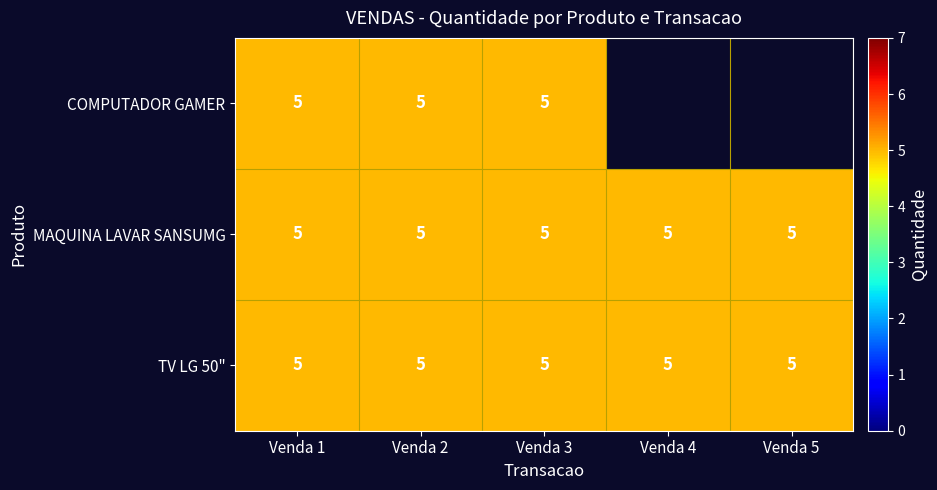

The value of TV LG 50" at Venda 4 is 7. True or false?

False